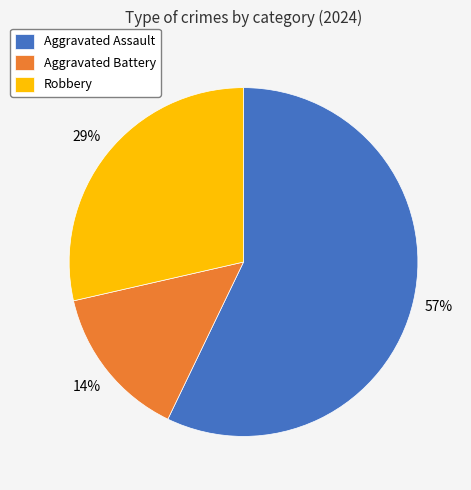

What is the smallest slice in the pie chart?

Aggravated Battery